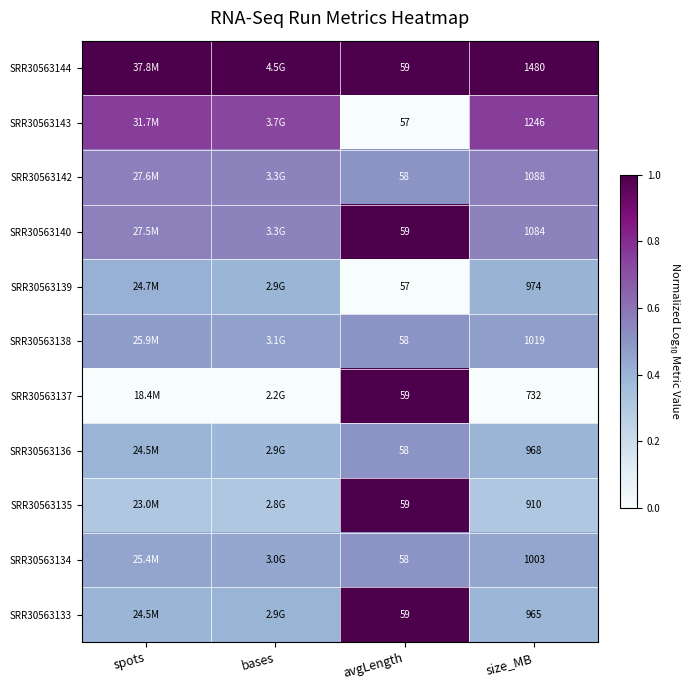

How many data points does each series have?

4